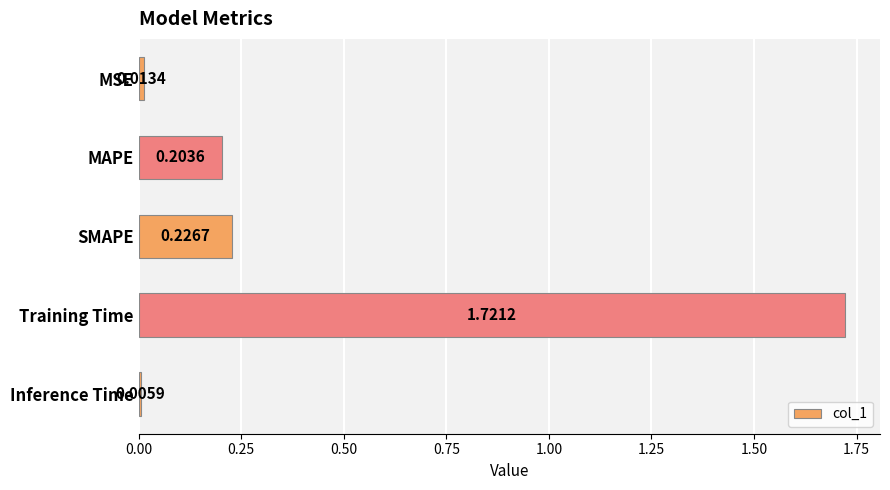

Between Training Time and Inference Time, which is larger?

Training Time